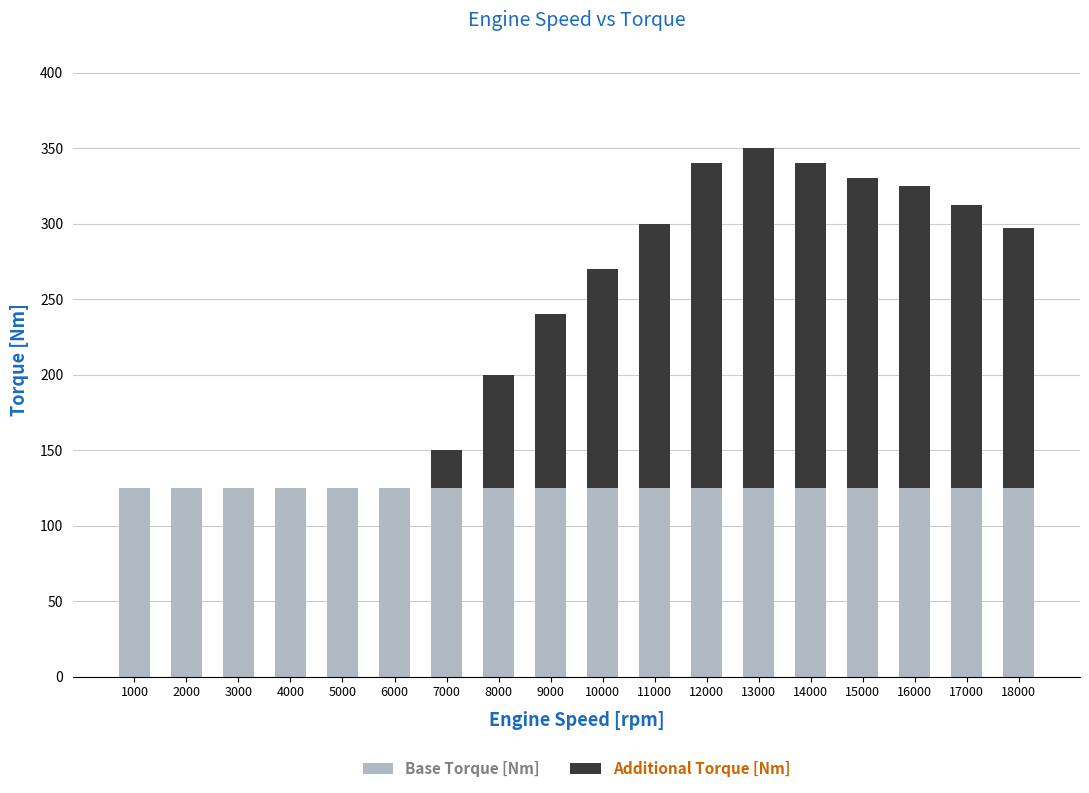

What is the total value across all series at 16000?

325.0